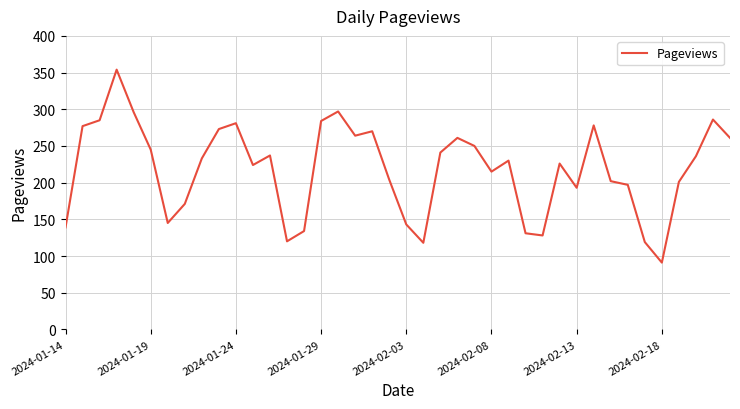

Is this an area chart (filled region under the line)?

No